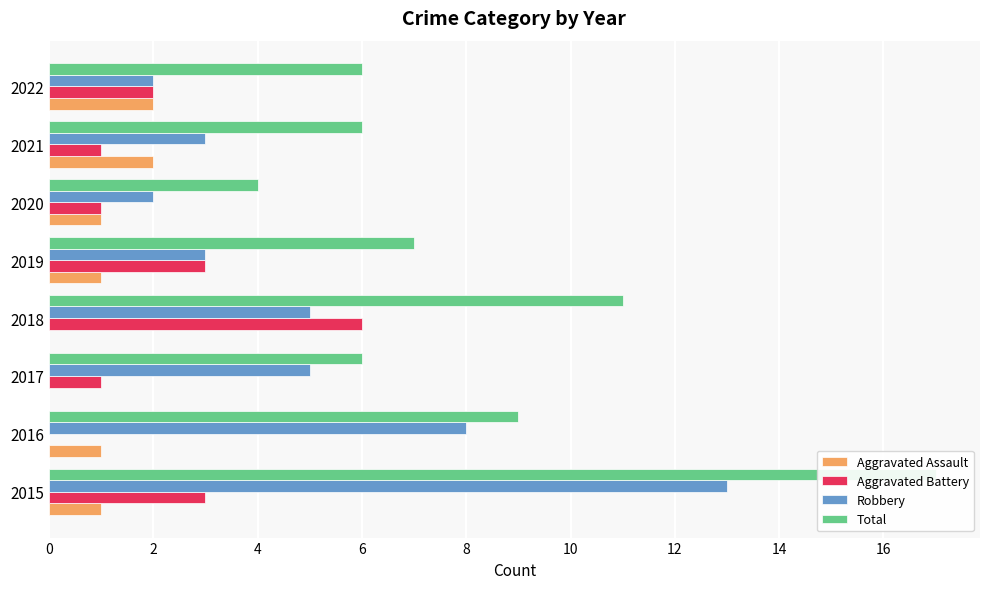

At 2017, list the series in order from smallest to largest.

Aggravated Assault, Aggravated Battery, Robbery, Total